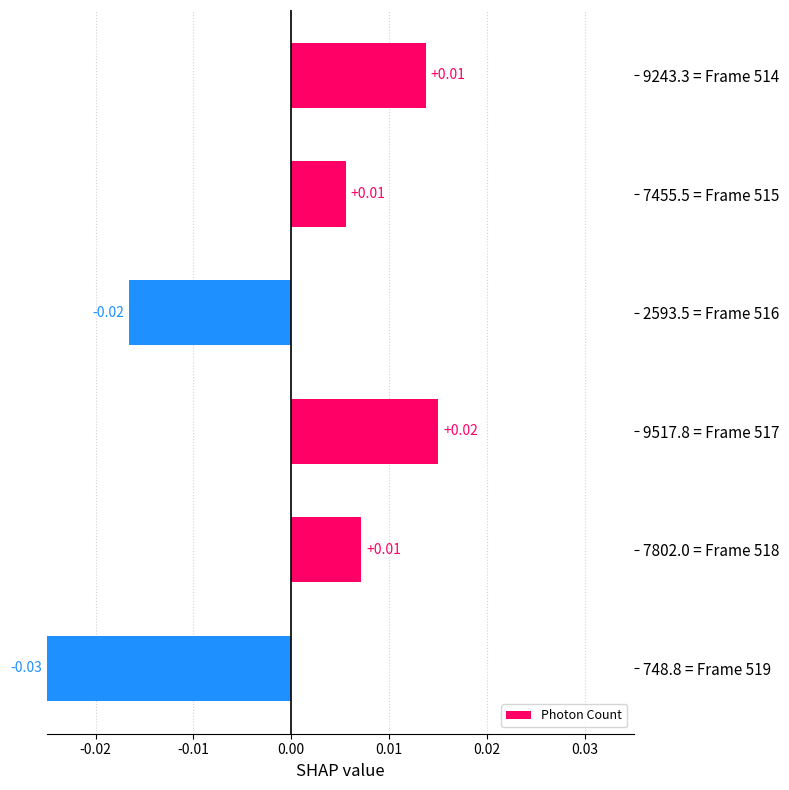

Between 748.8 = Frame 519 and 9517.8 = Frame 517, which is larger?

9517.8 = Frame 517